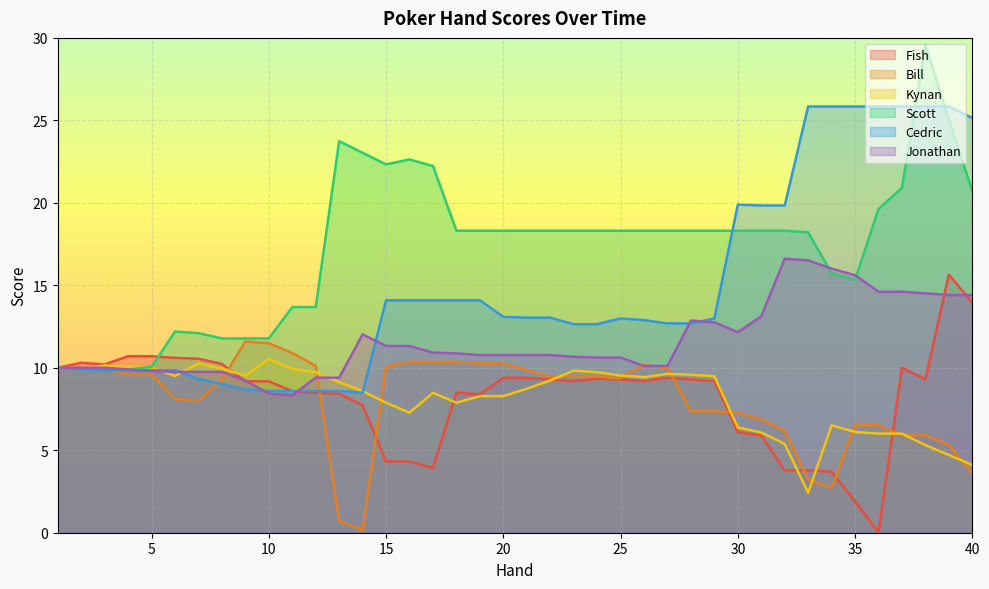

What is the total value across all series at 33?

70.0